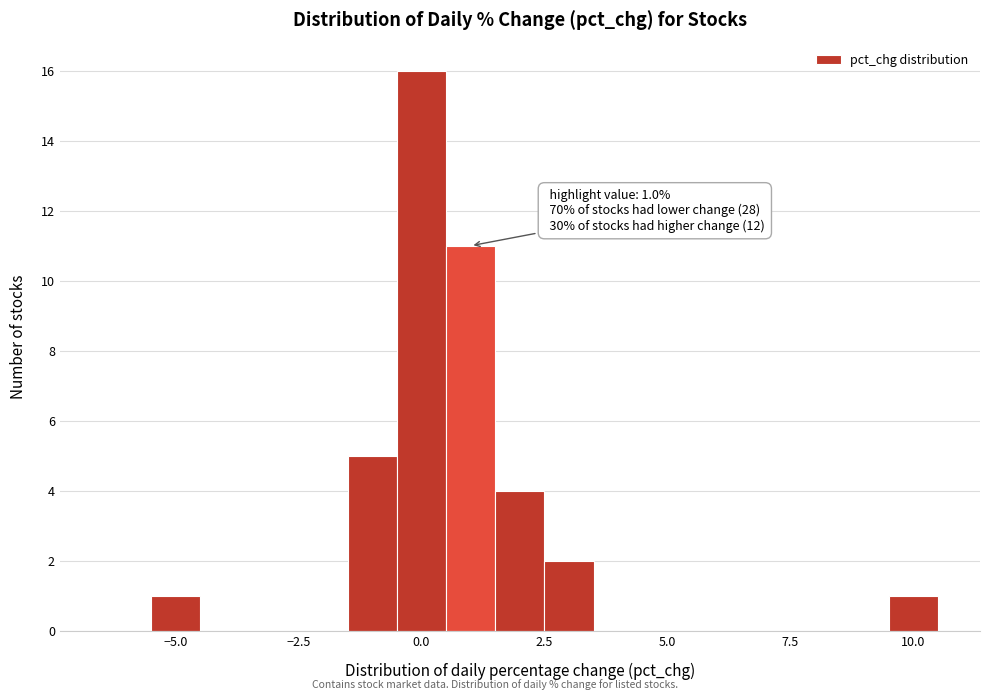

Around what value on the x-axis is the tallest bar? Give the approximate position of its centre, as read against the axis.

0.0